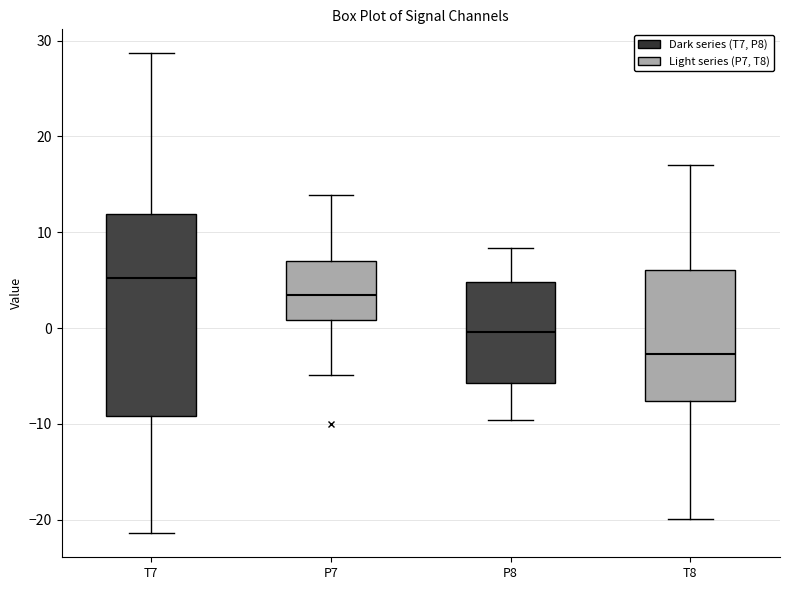

Where is the lower edge of the box for P8 on the y-axis? The values are not printed on the chart, so give them approximately, as read against the axis.

-6